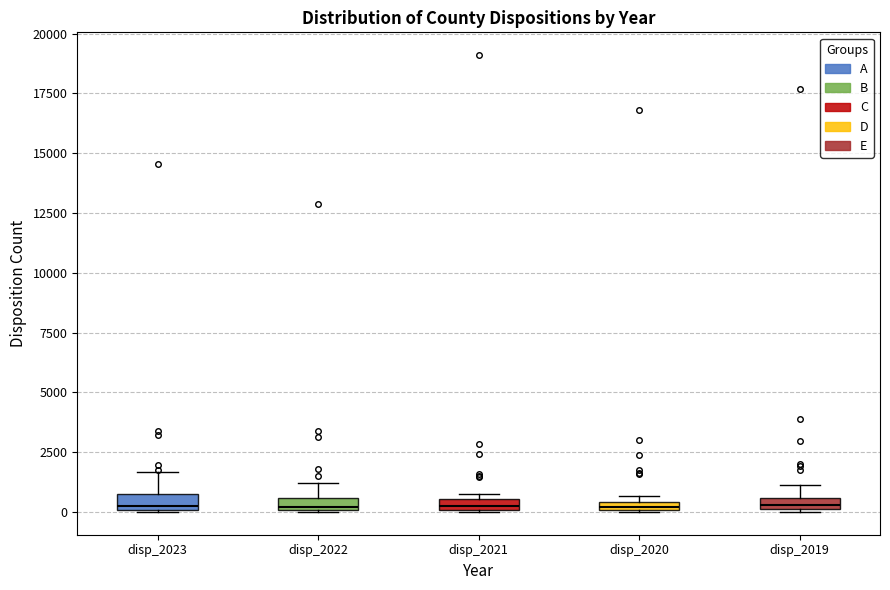

Where is the upper edge of the box for disp_2021 on the y-axis? The values are not printed on the chart, so give them approximately, as read against the axis.

500